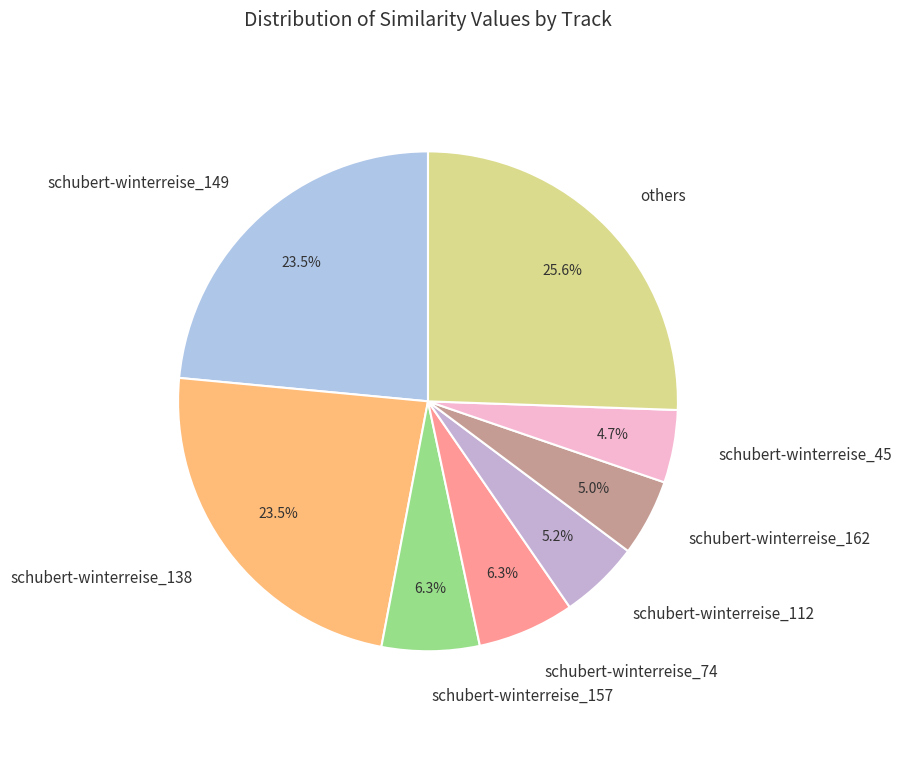

Which category has the biggest portion of the pie?

others